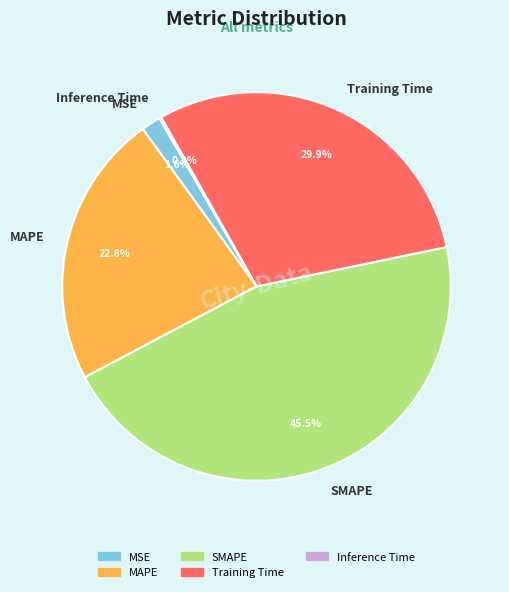

To the nearest percent, what portion does MSE represent?

2%